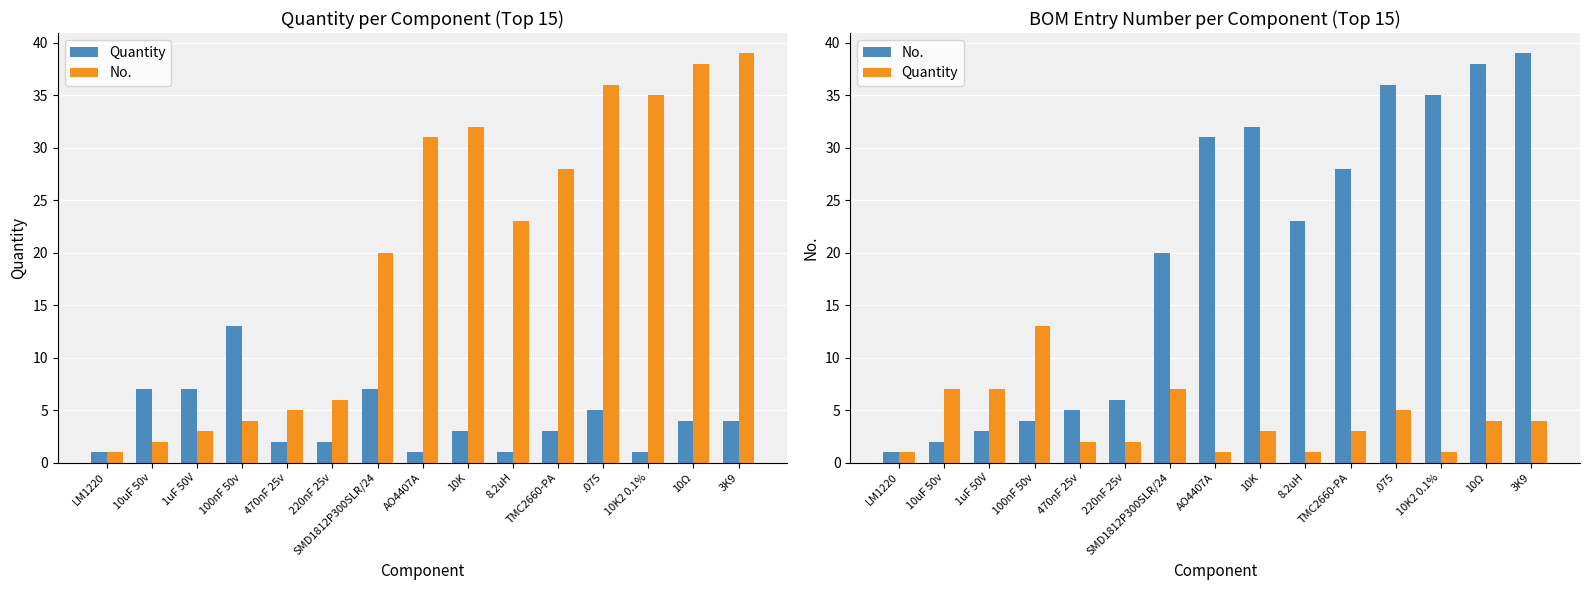

What is the sum of the Quantity values at 1uF 50V and .075?

12